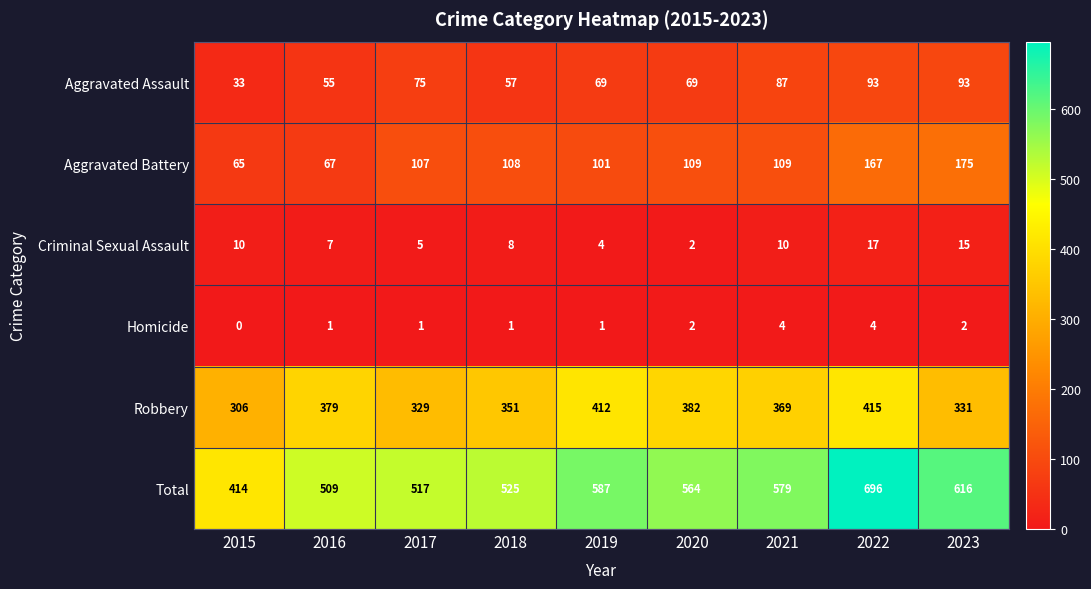

Rank the series at 2021 from highest to lowest value.

Total, Robbery, Aggravated Battery, Aggravated Assault, Criminal Sexual Assault, Homicide